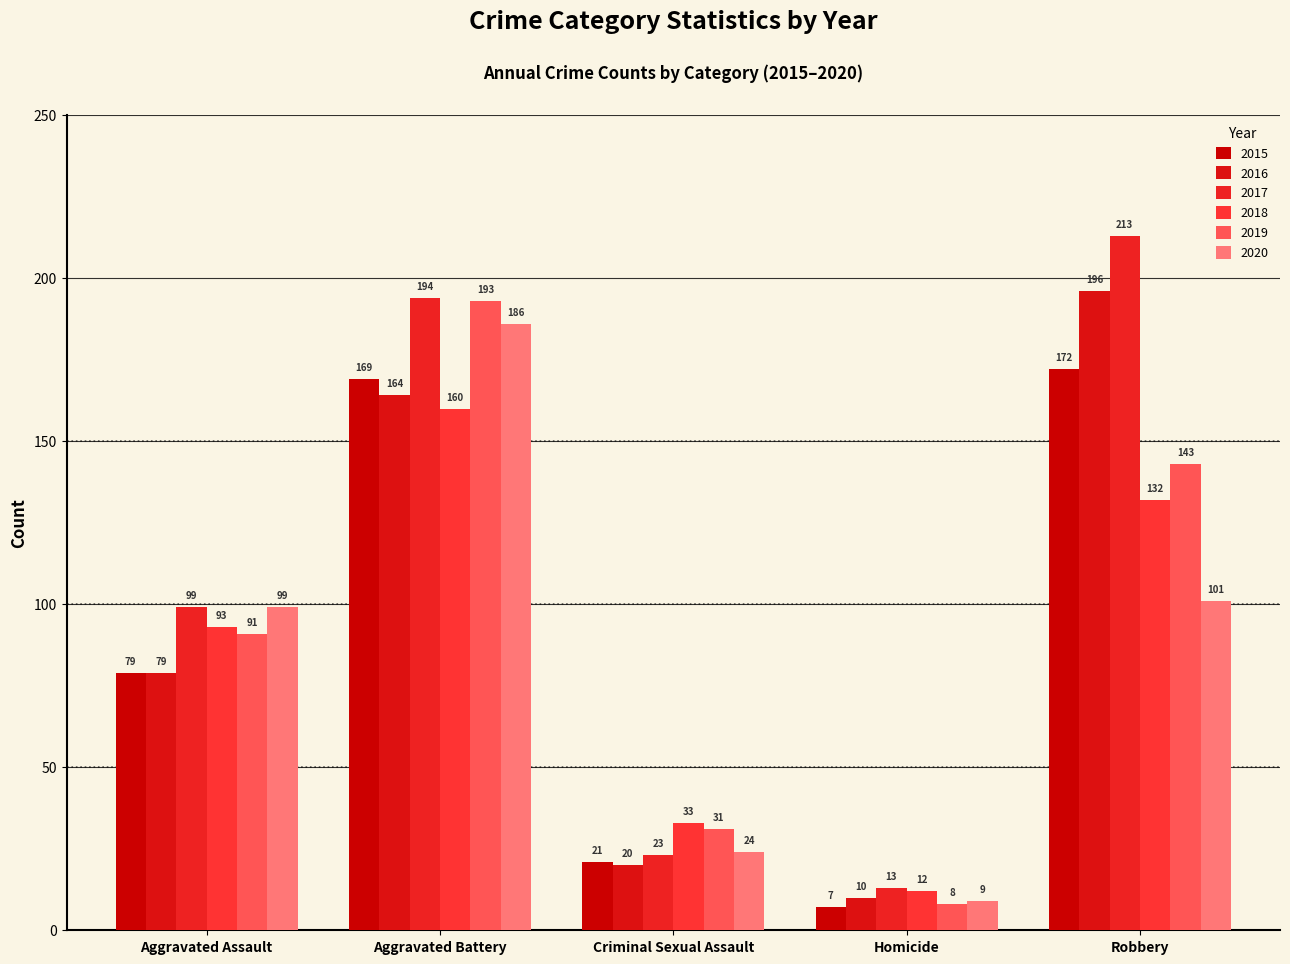

Is it true that 2020 equals 24 at Criminal Sexual Assault?

True